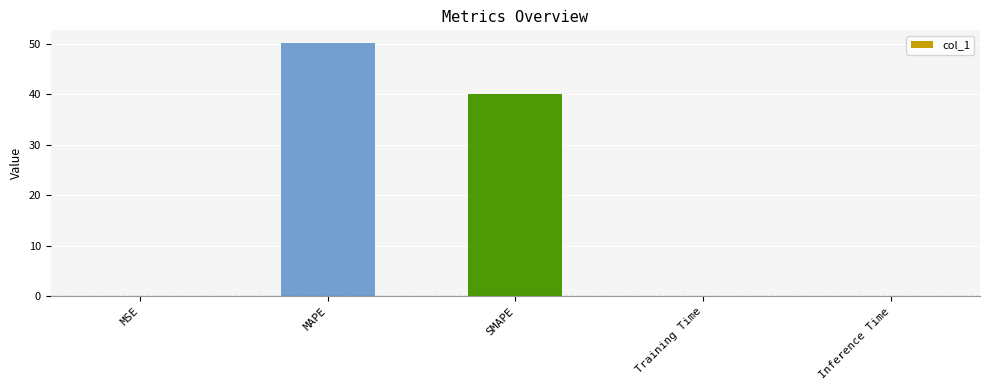

The chart shows a value of 40.1 at SMAPE. True or false?

True